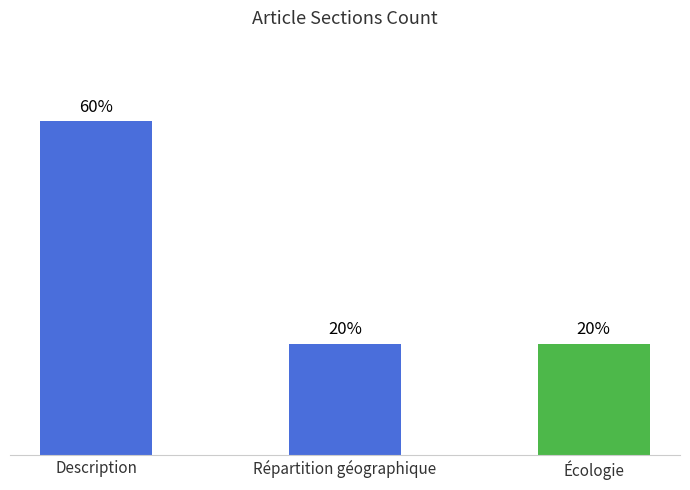

Are the bars horizontal?

No